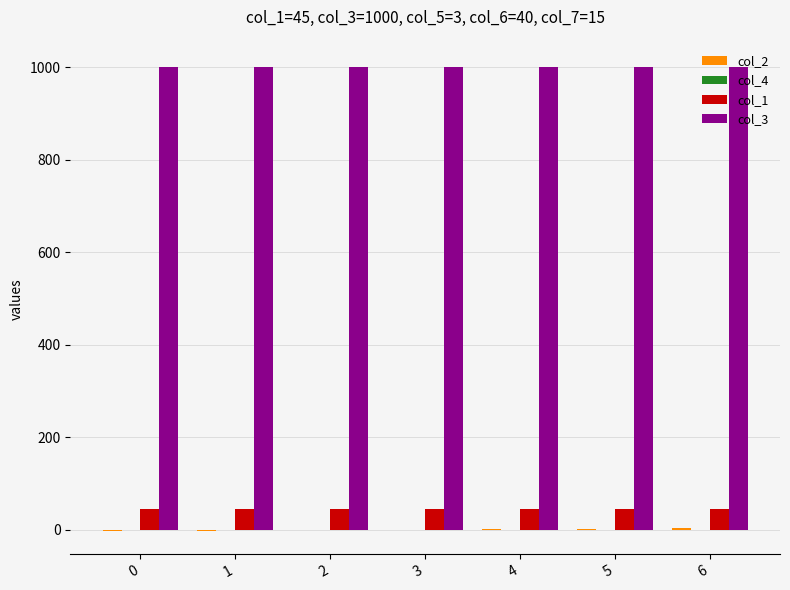

Which series has the largest total across all categories?

col_3